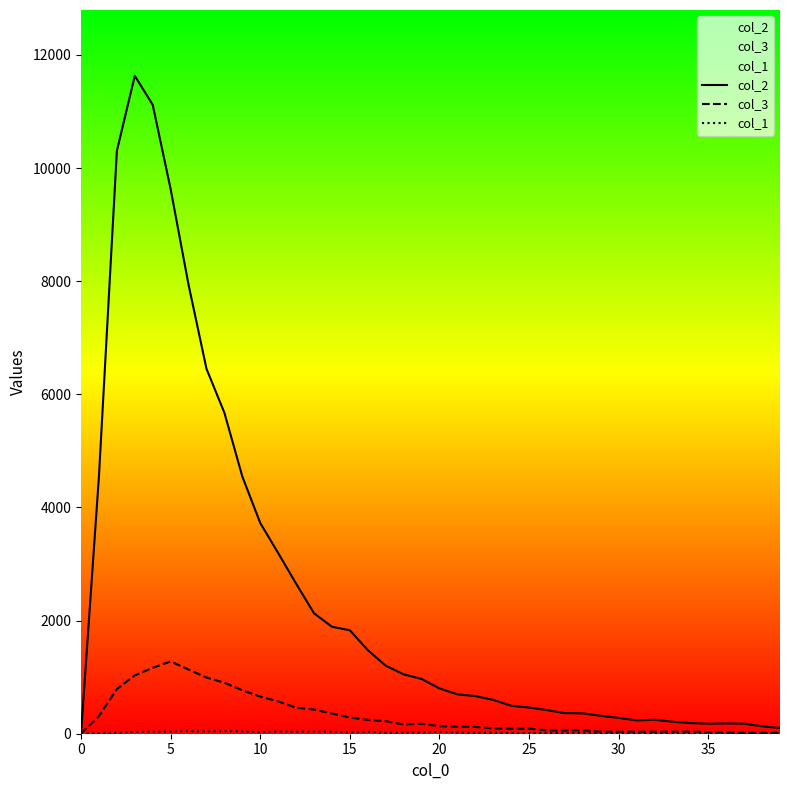

Which series has the largest total across all categories?

col_2